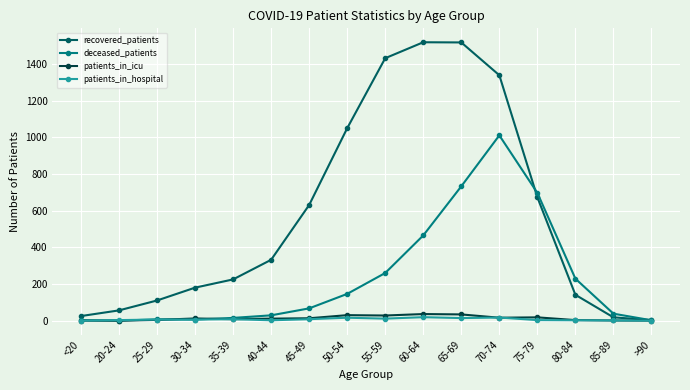

Count the number of categories in the chart.

16